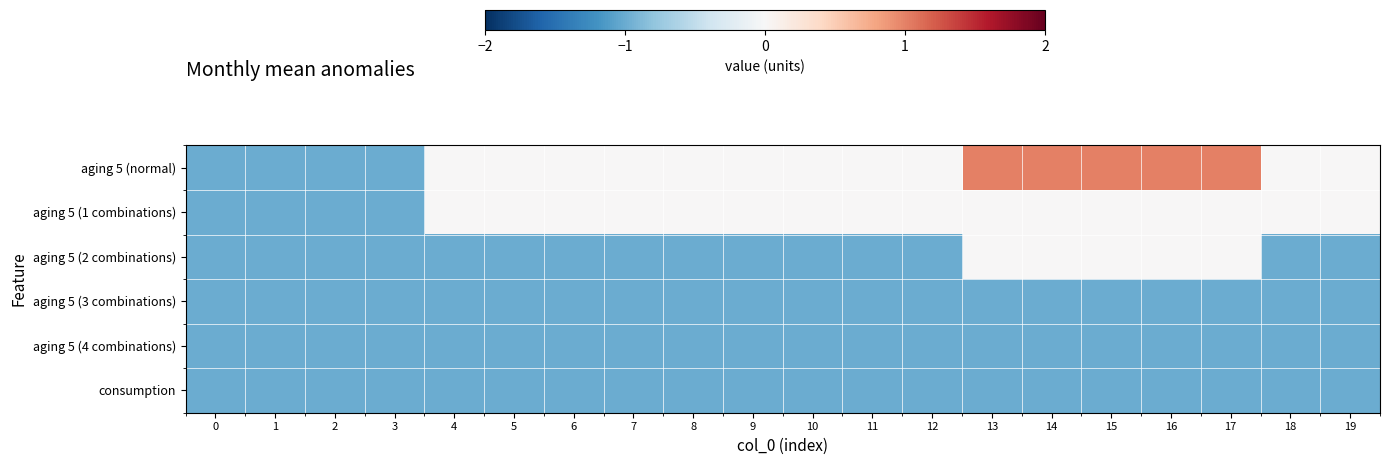

Count the number of data series in this chart.

6